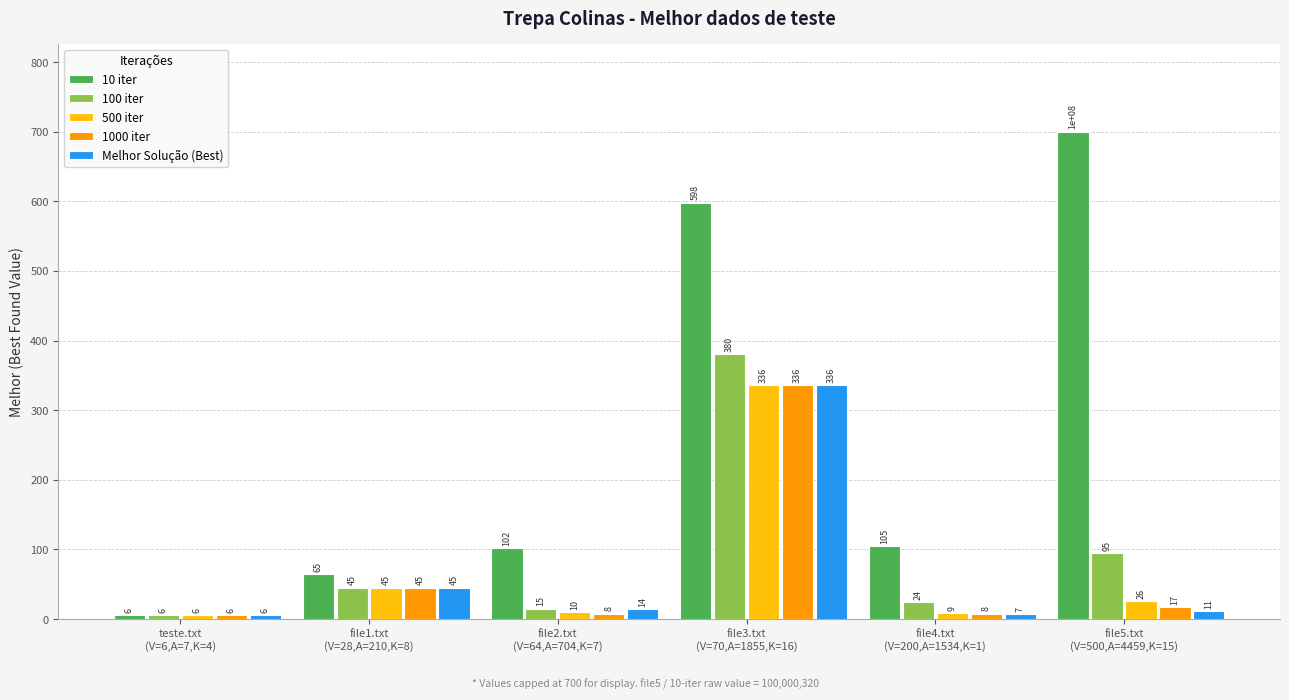

Which series has the widest spread of values?

10 iter